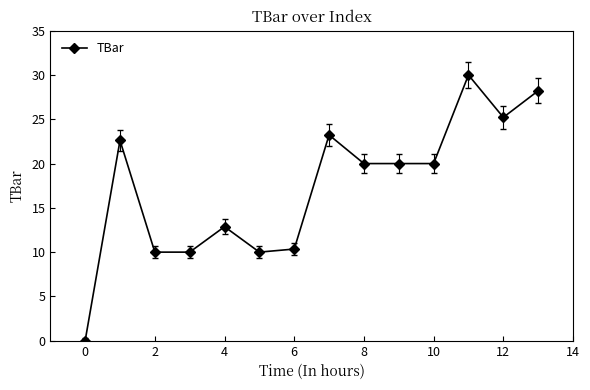

How many series are shown in this chart?

1